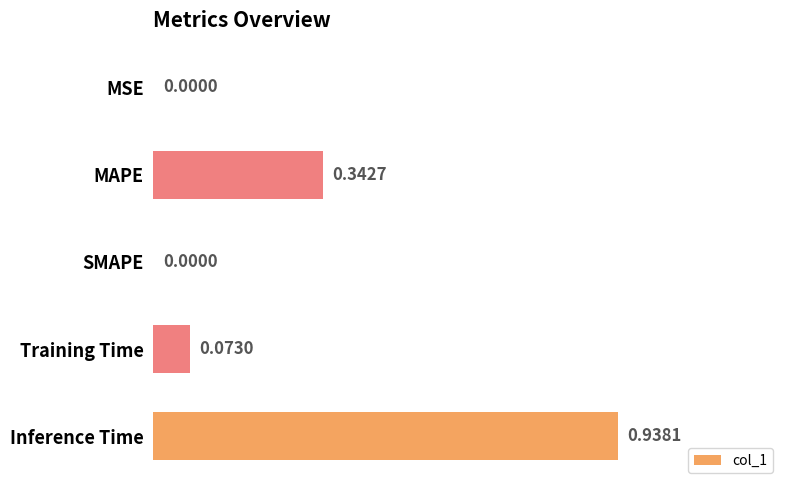

Between MAPE and Inference Time, which is larger?

Inference Time